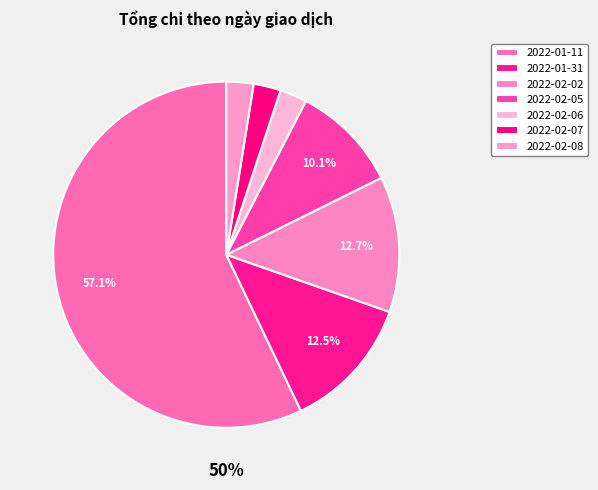

To the nearest percent, what portion does 2022-02-05 represent?

10%